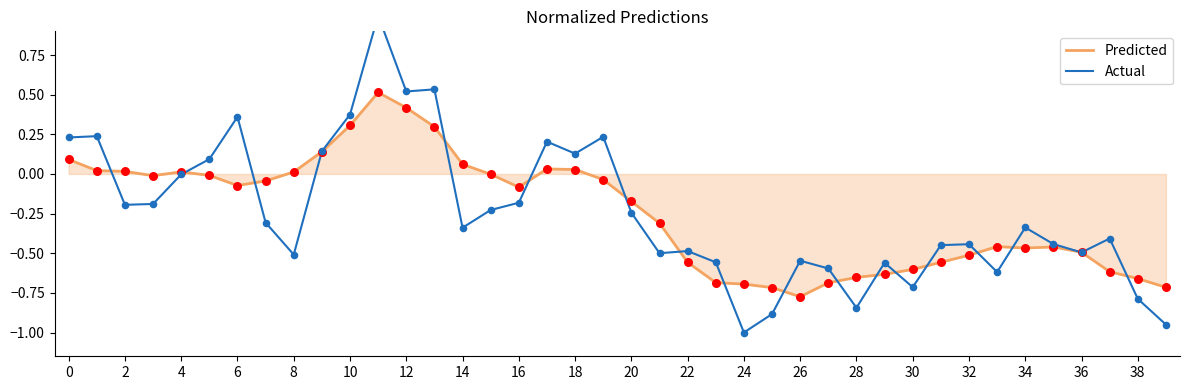

Is the value of Predicted at 34 greater than the value of Actual at 34?

No